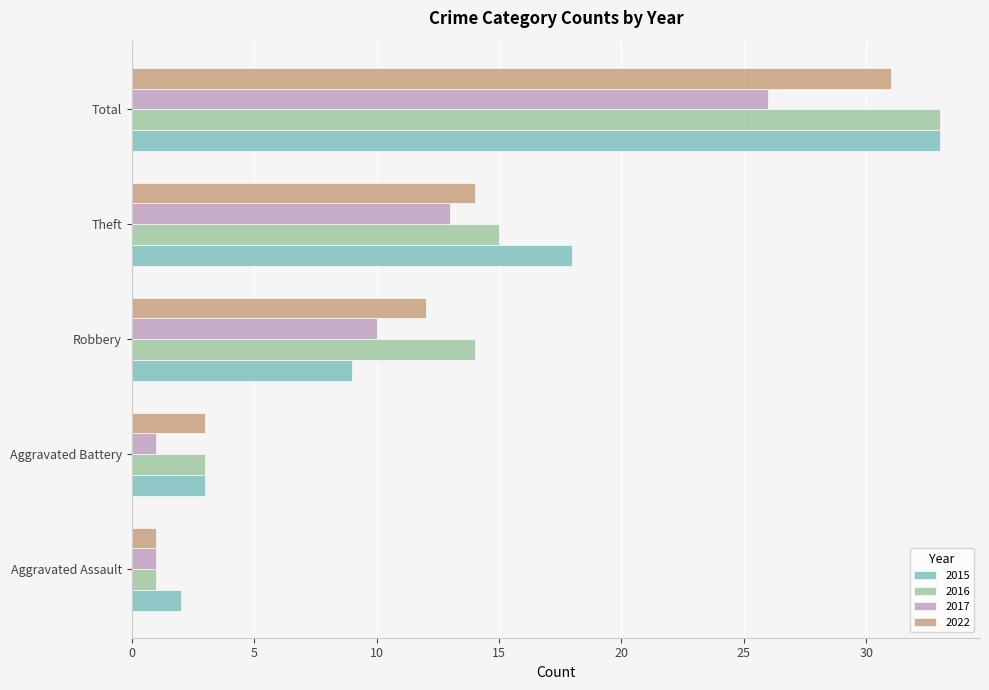

What is the difference between the 2015 values at Robbery and Aggravated Battery?

6